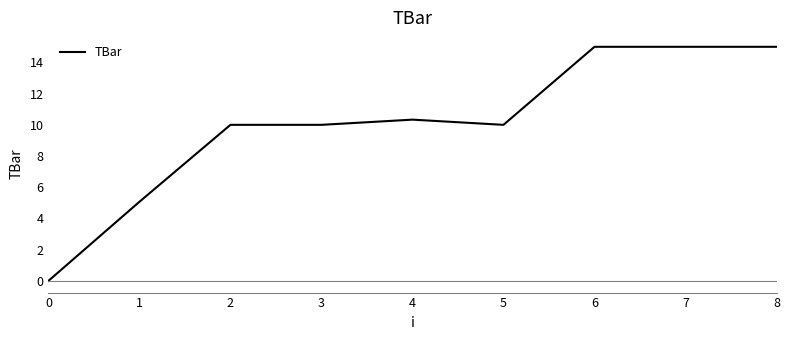

How many categories are shown in the chart?

9